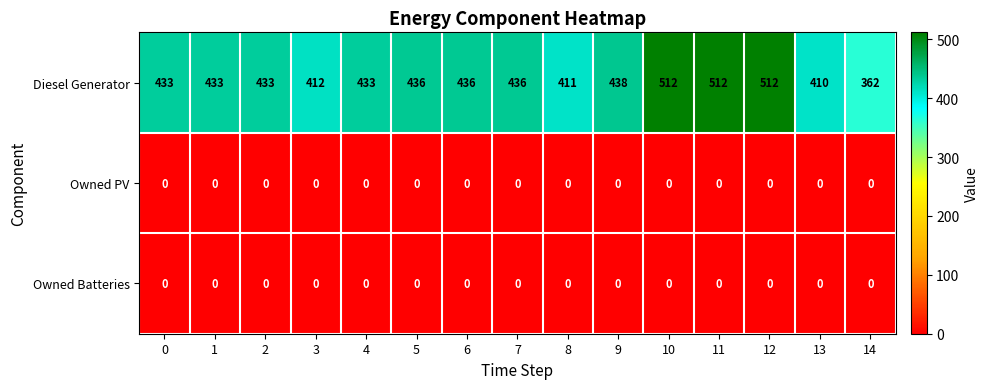

Which series has the widest spread of values?

Diesel Generator